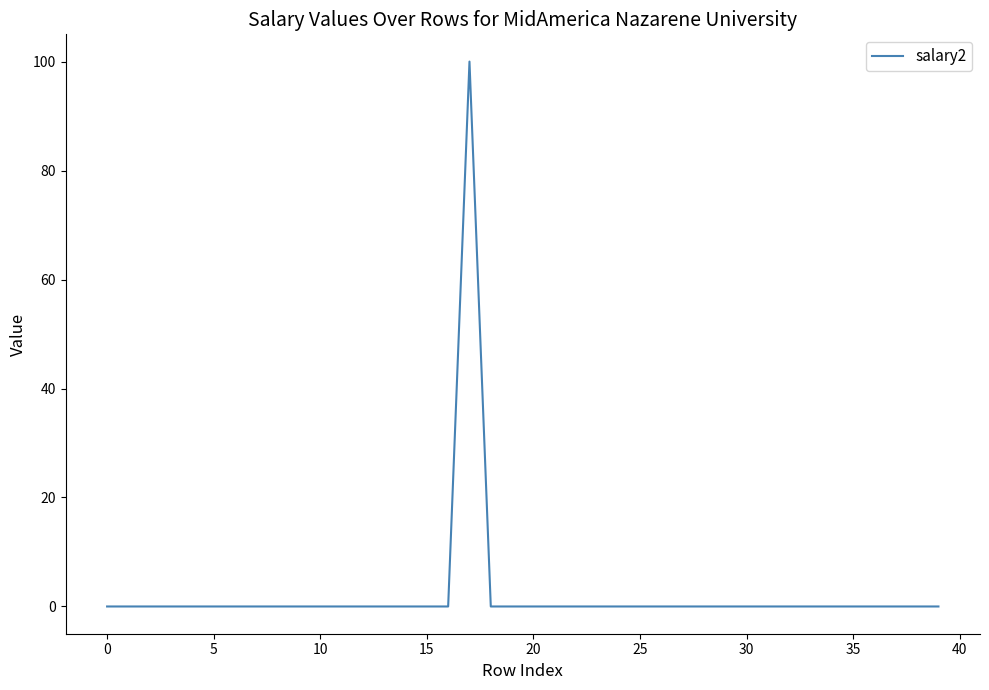

What is the difference between the maximum and minimum values?

100